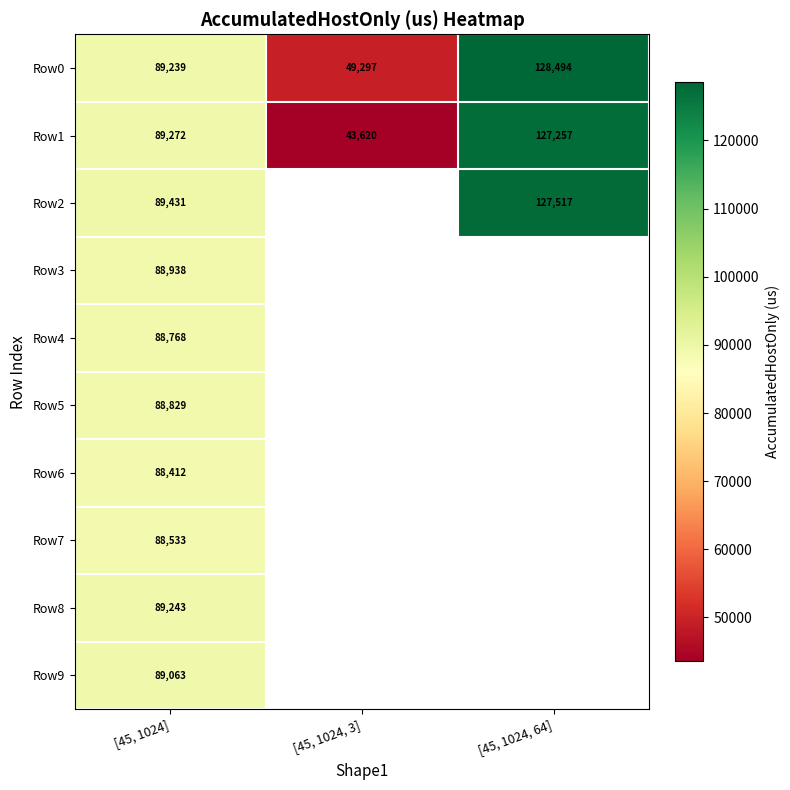

The Row9 series shows 40384.9 at [45, 1024]. True or false?

False